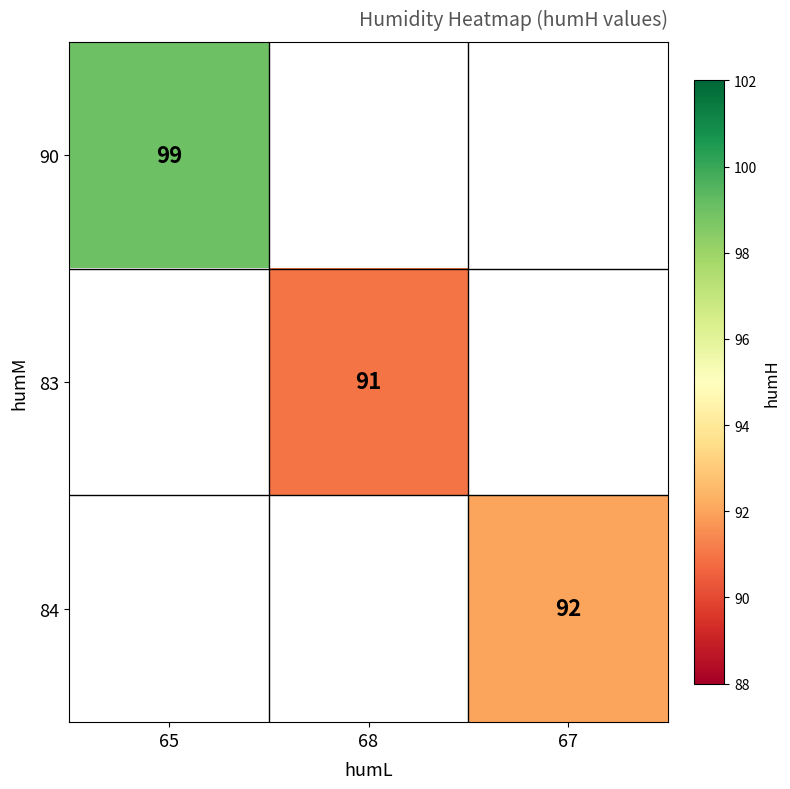

The 83 series shows 91 at 68. True or false?

True